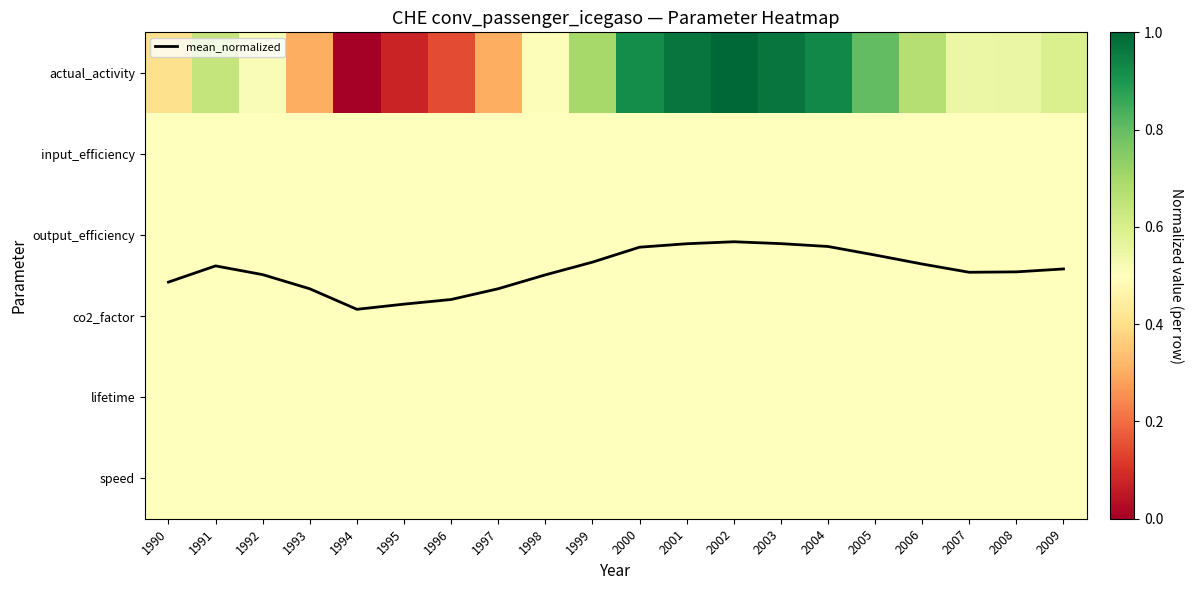

At 2000, list the series in order from largest to smallest.

mean_normalized, actual_activity, input_efficiency, output_efficiency, co2_factor, lifetime, speed